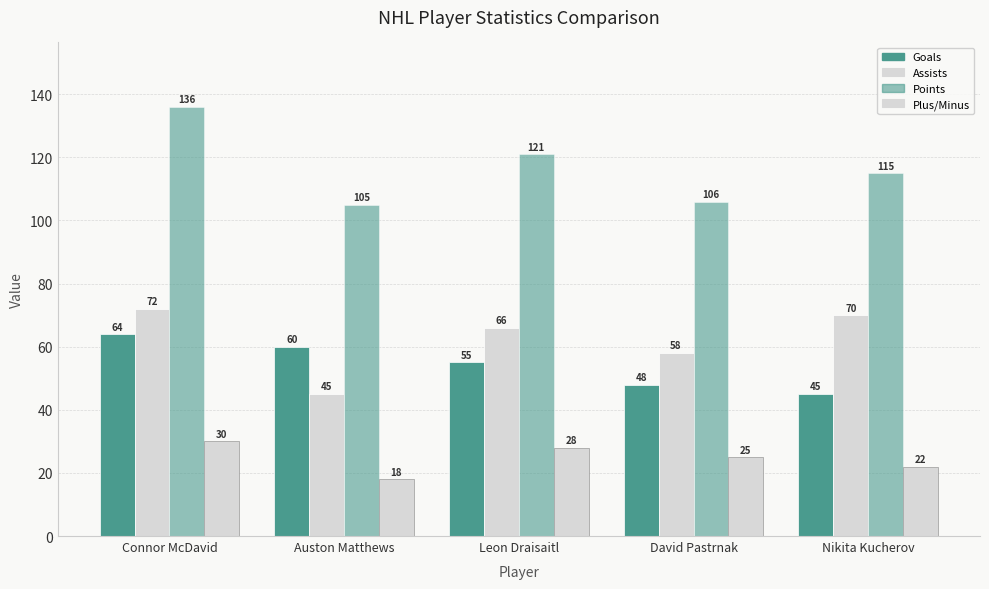

At which category is the sum across all series the highest?

Connor McDavid